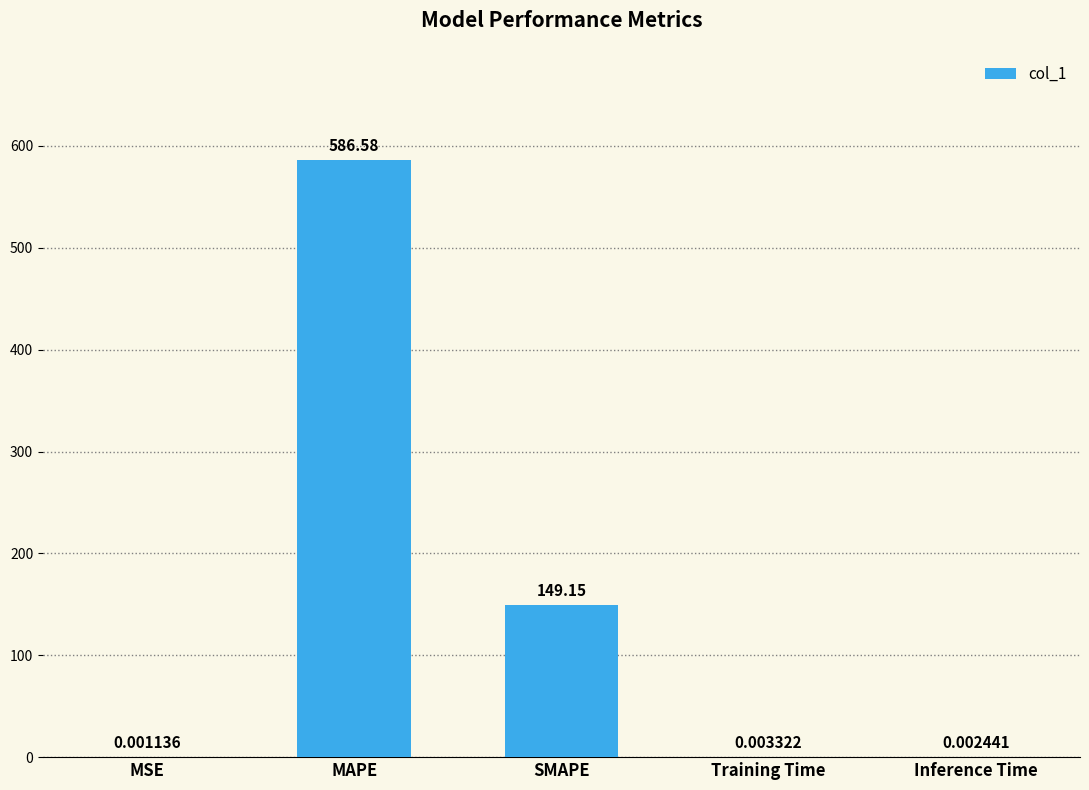

What is the sum of the values at SMAPE and Training Time?

149.2